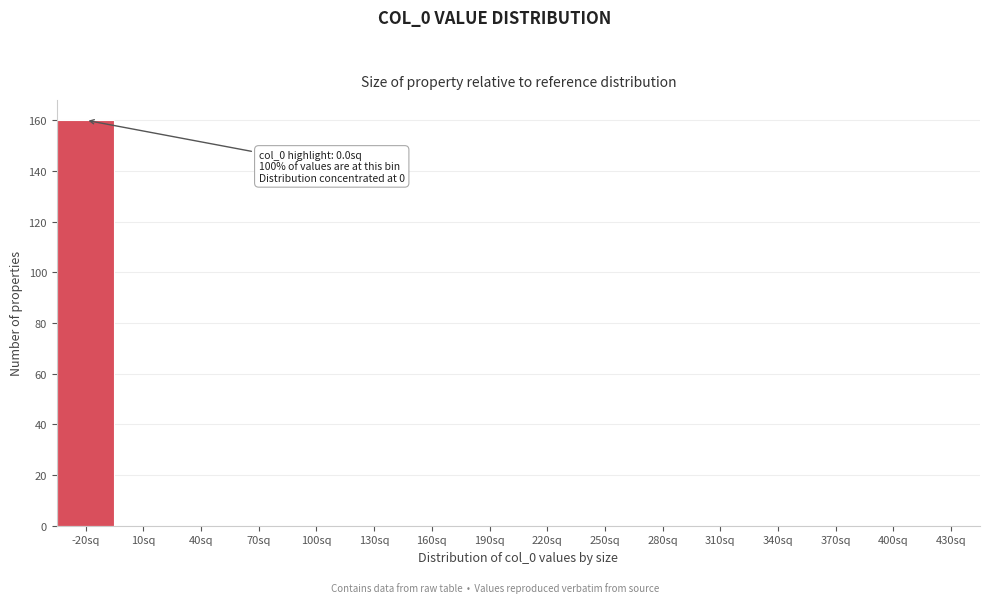

Reading right to left, transcribe all the data shown in this chart.

430sq=0	400sq=0	370sq=0	340sq=0	310sq=0	280sq=0	250sq=0	220sq=0	190sq=0	160sq=0	130sq=0	100sq=0	70sq=0	40sq=0	10sq=0	-20sq=160